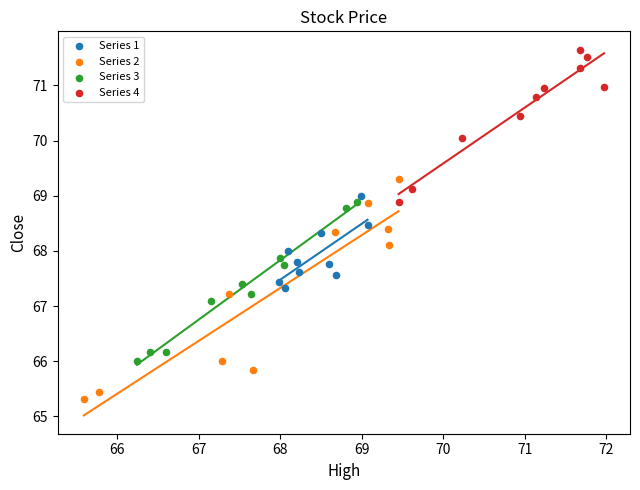

What are all the series names shown in the legend?

Series 1, Series 2, Series 3, Series 4